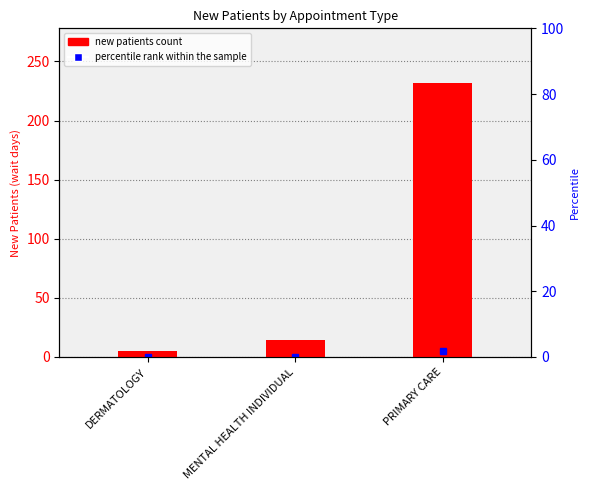

True or false: the data shows 6.0 at MENTAL HEALTH INDIVIDUAL.

False